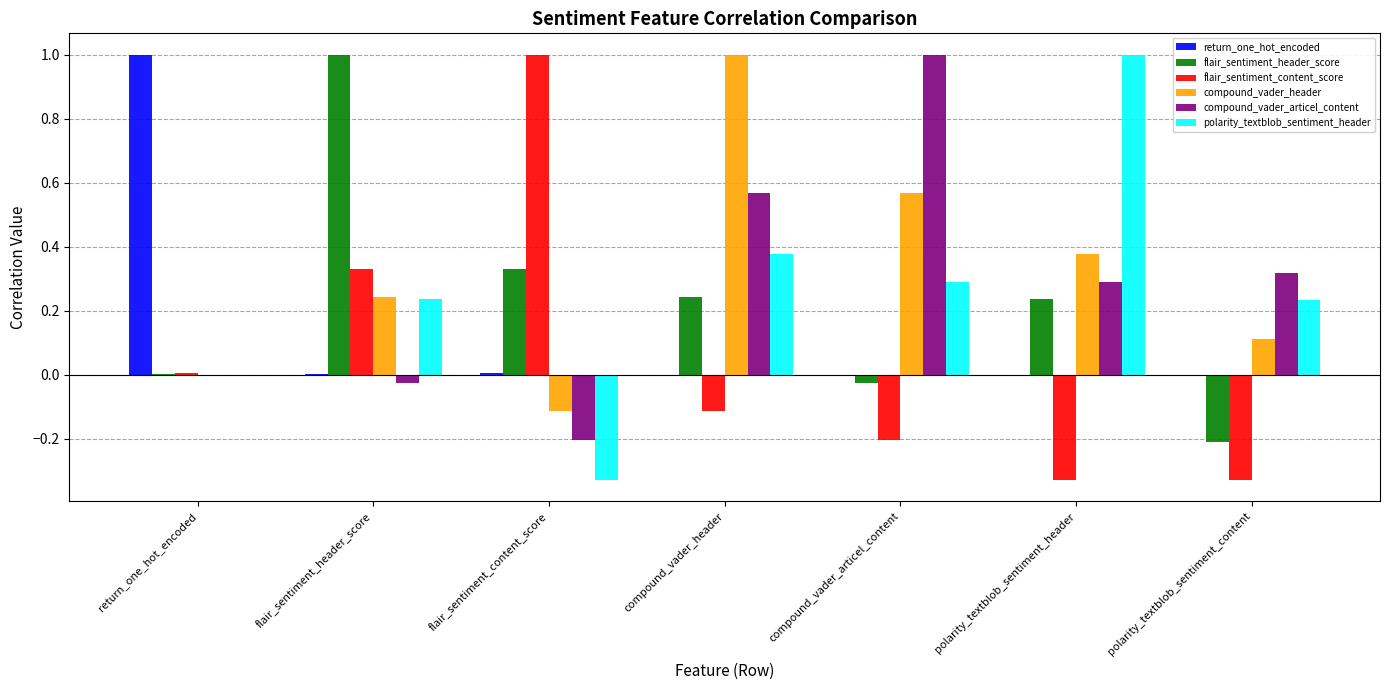

At which label does polarity_textblob_sentiment_header reach its peak?

polarity_textblob_sentiment_header